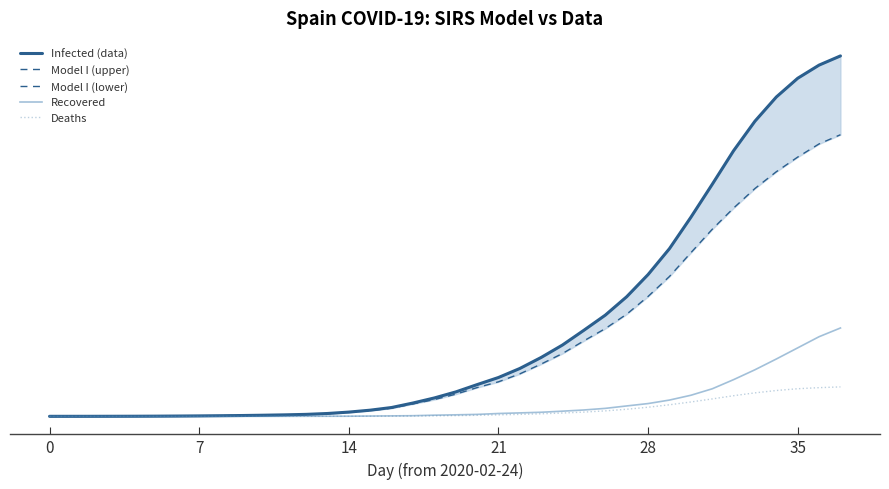

True or false: Model I (lower) has a value of 105968.7 at 36.

False